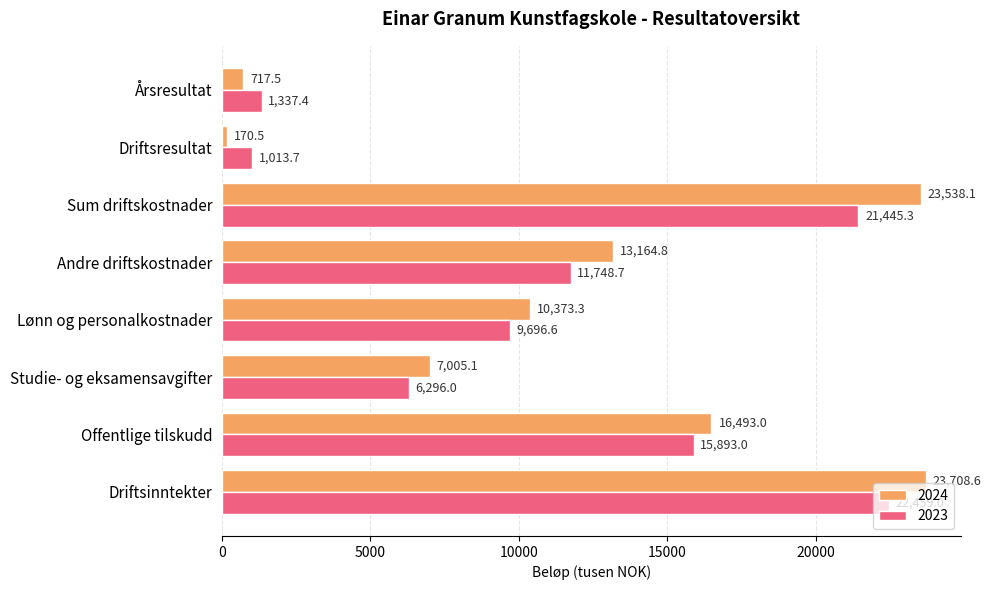

Rank the series by their average value, from lowest to highest.

2023, 2024